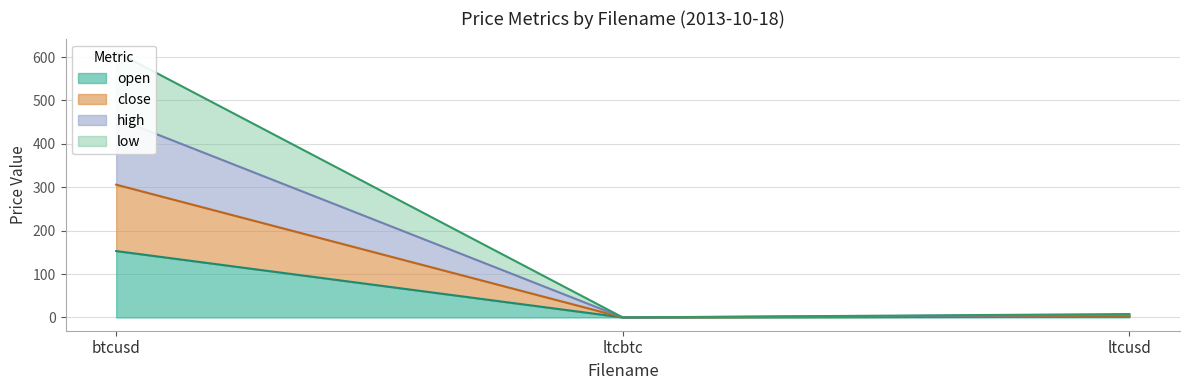

What is the maximum value for open?

153.0